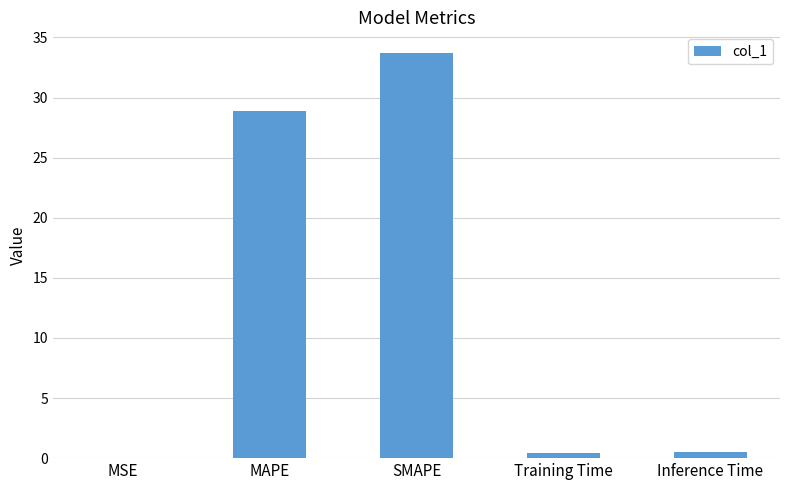

At which category does the chart reach its peak across all series?

SMAPE